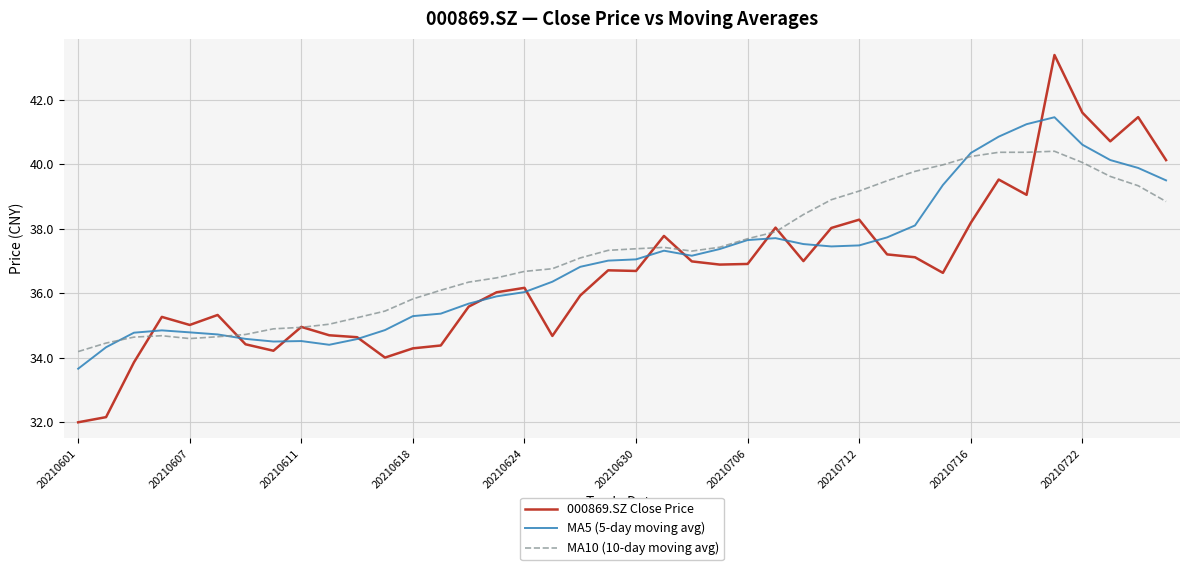

Which series has the widest spread of values?

000869.SZ Close Price